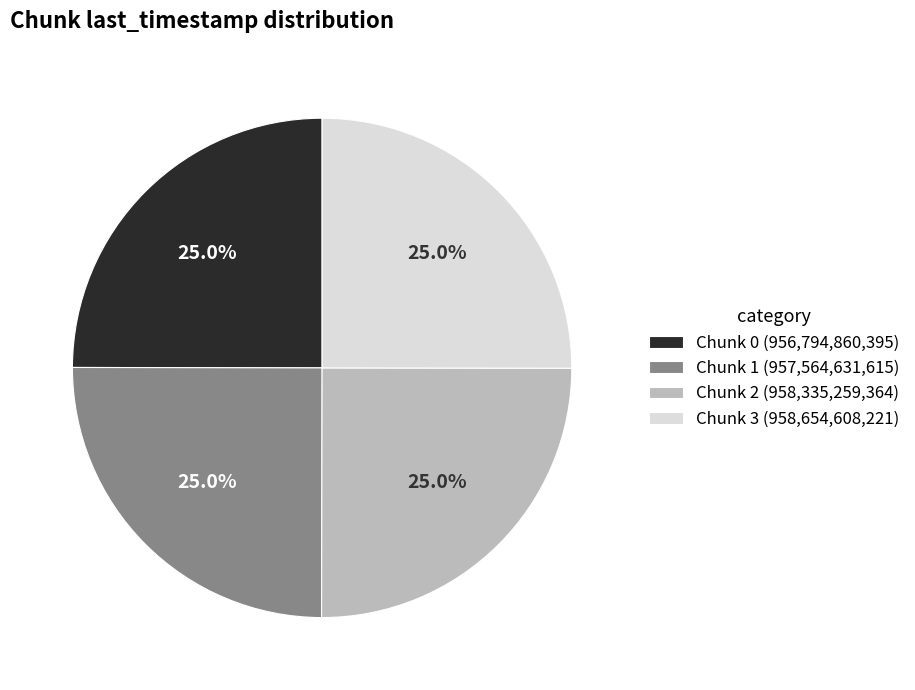

What percentage is the Chunk 2 slice, to the nearest percent?

25%